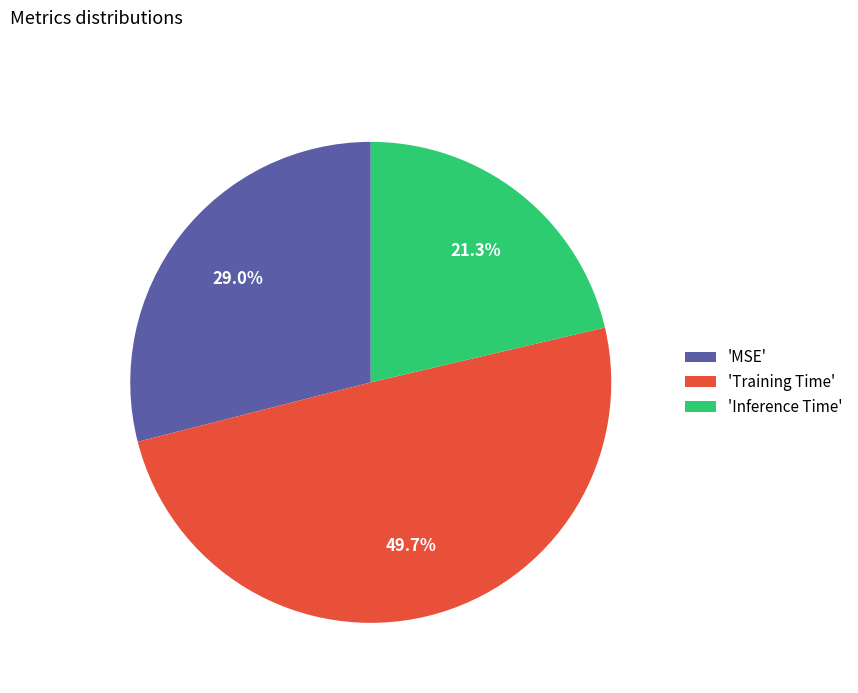

Is 'Inference Time' the majority of the pie?

No